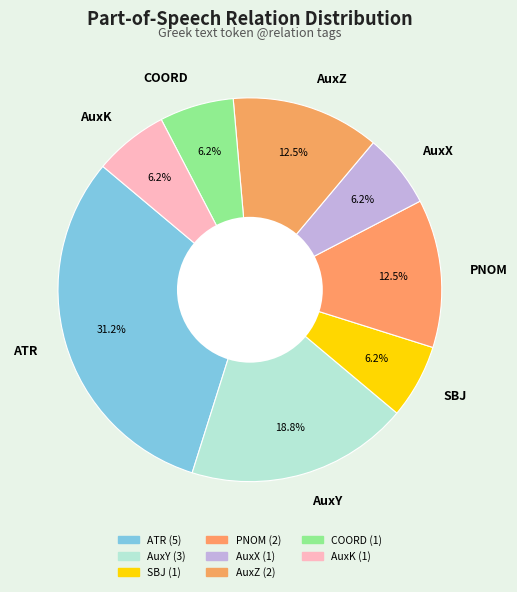

How many segments does this pie chart have?

8